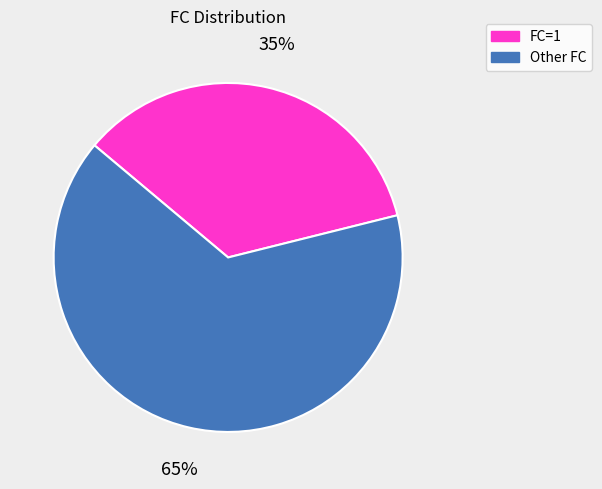

How many slices are in this pie chart?

2